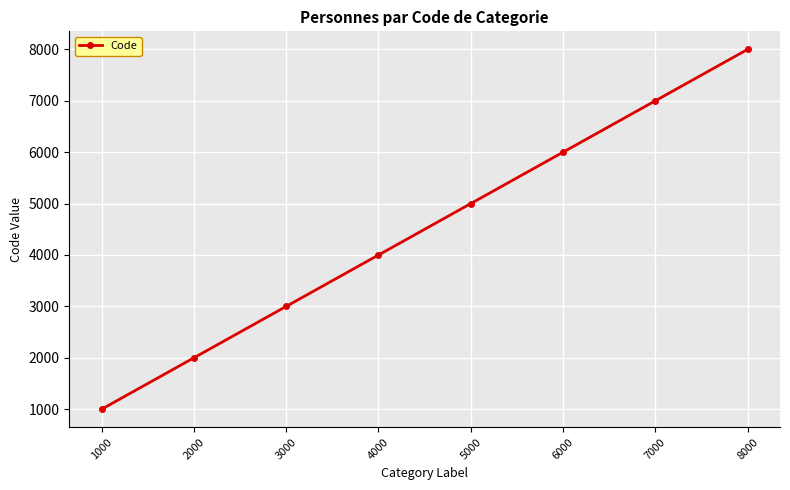

Reading left to right, extract all data points from this chart.

1000	2000	3000	4000	5000	6000	7000	8000